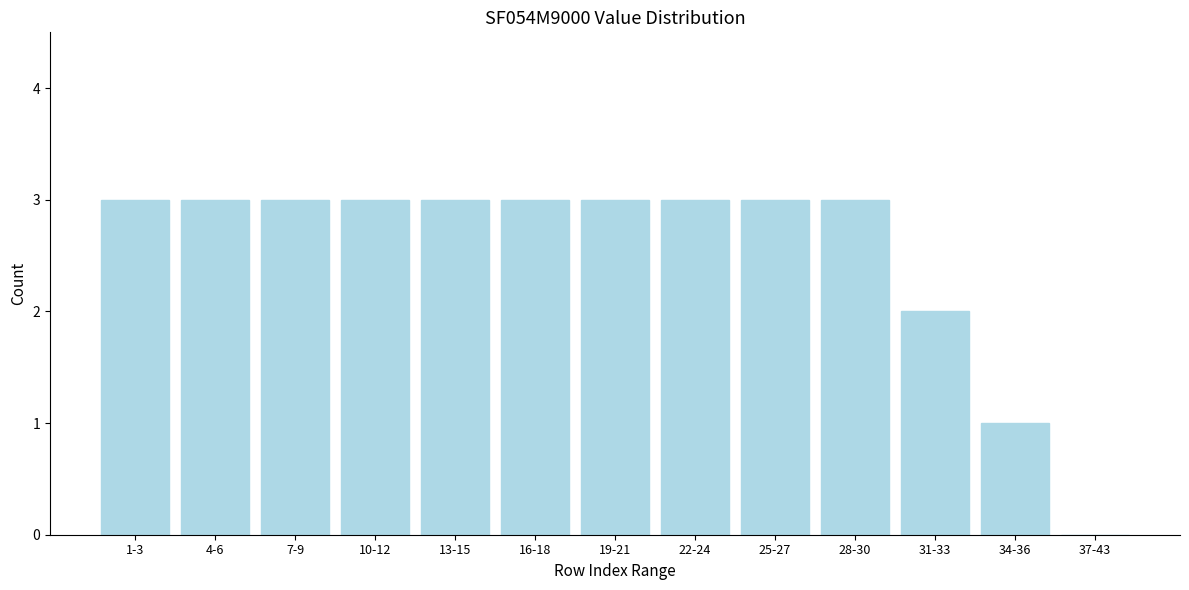

Reading right to left, extract all data points from this chart.

37-43=0	34-36=1	31-33=2	28-30=3	25-27=3	22-24=3	19-21=3	16-18=3	13-15=3	10-12=3	7-9=3	4-6=3	1-3=3